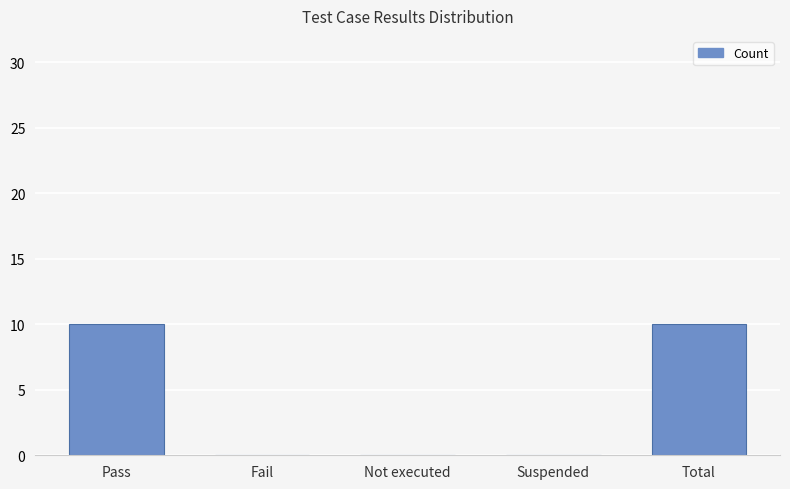

The chart shows a value of 0 at Fail. True or false?

True